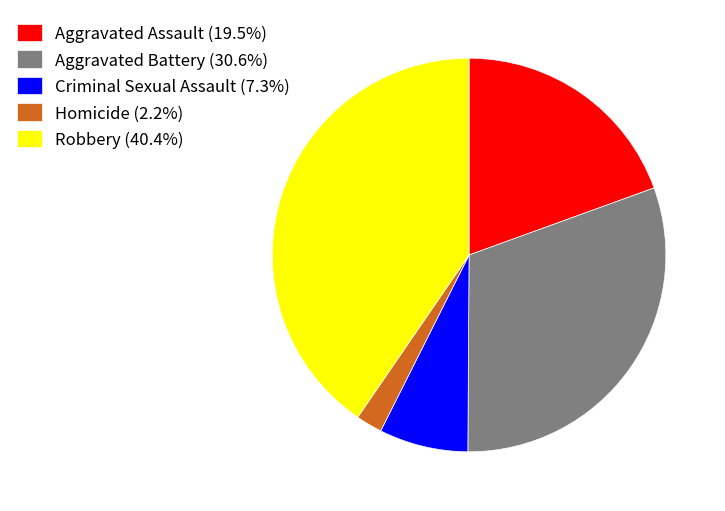

Does Homicide account for over 50% of the chart?

No